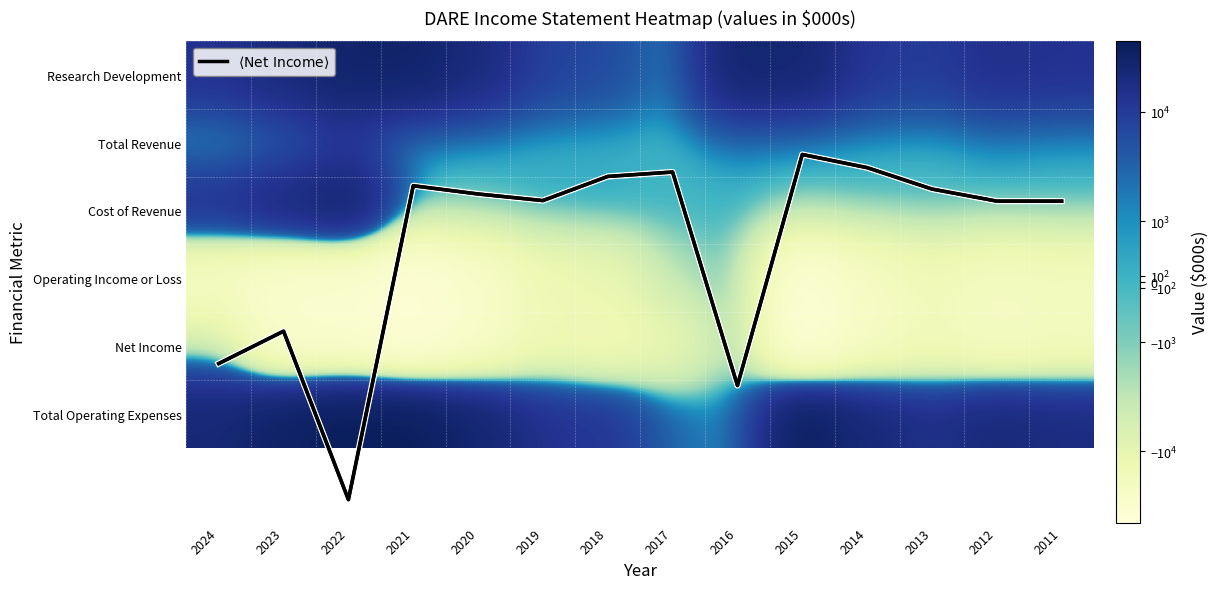

How many data points does each series have?

14